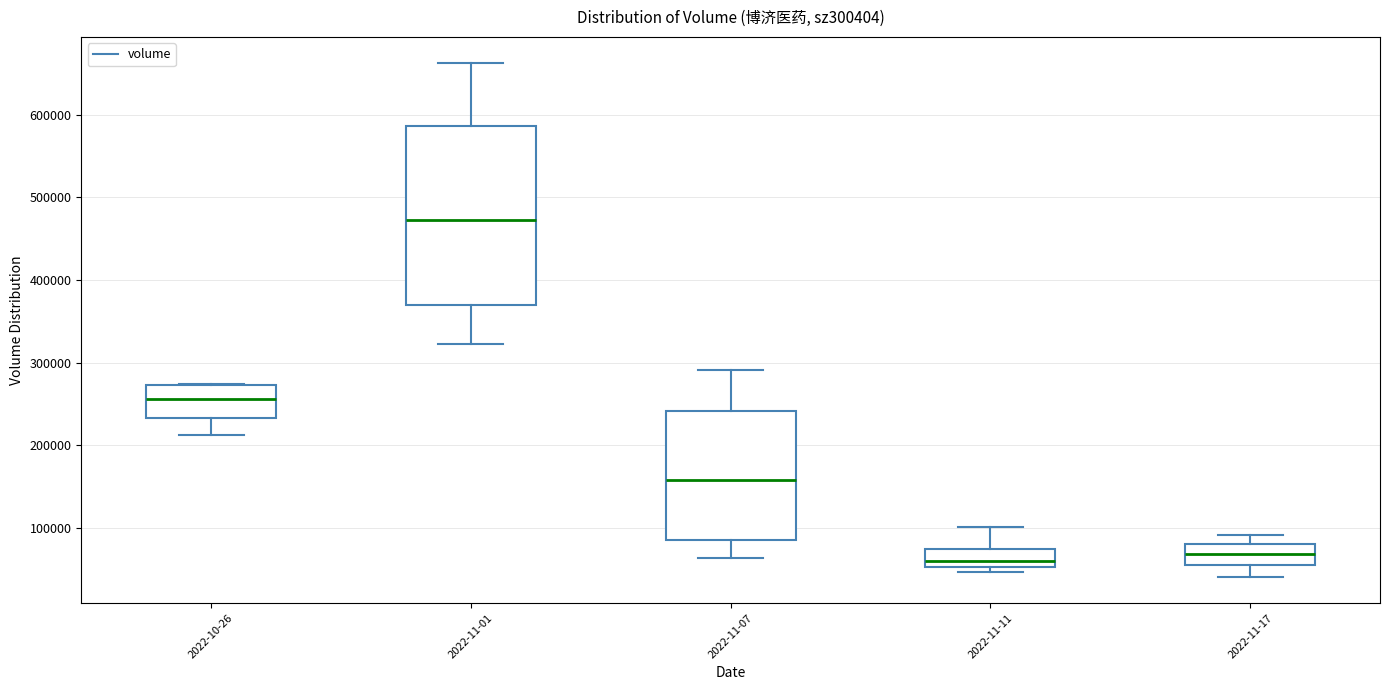

Which box is the tallest, from its lower edge to its upper edge?

2022-11-01